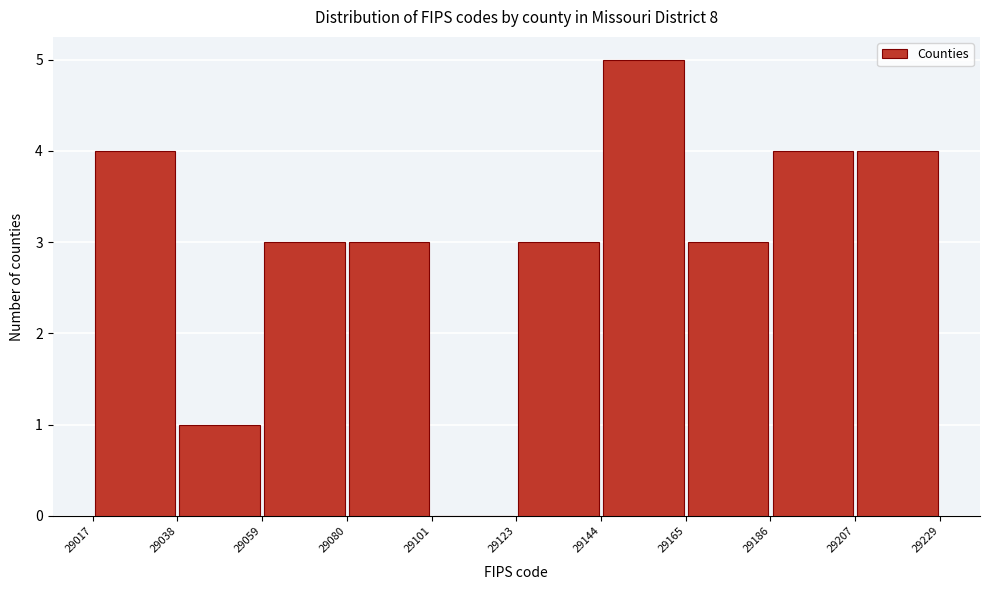

Reading left to right, transcribe this chart: for each bar, give the range it covers on the x-axis and its height. The values are not printed on the chart, so give them approximately, as read against the axis.

29017 to 29038: 4
29038 to 29059: 1
29059 to 29080: 3
29080 to 29101: 3
29101 to 29123: 0
29123 to 29144: 3
29144 to 29165: 5
29165 to 29186: 3
29186 to 29207: 4
29207 to 29229: 4